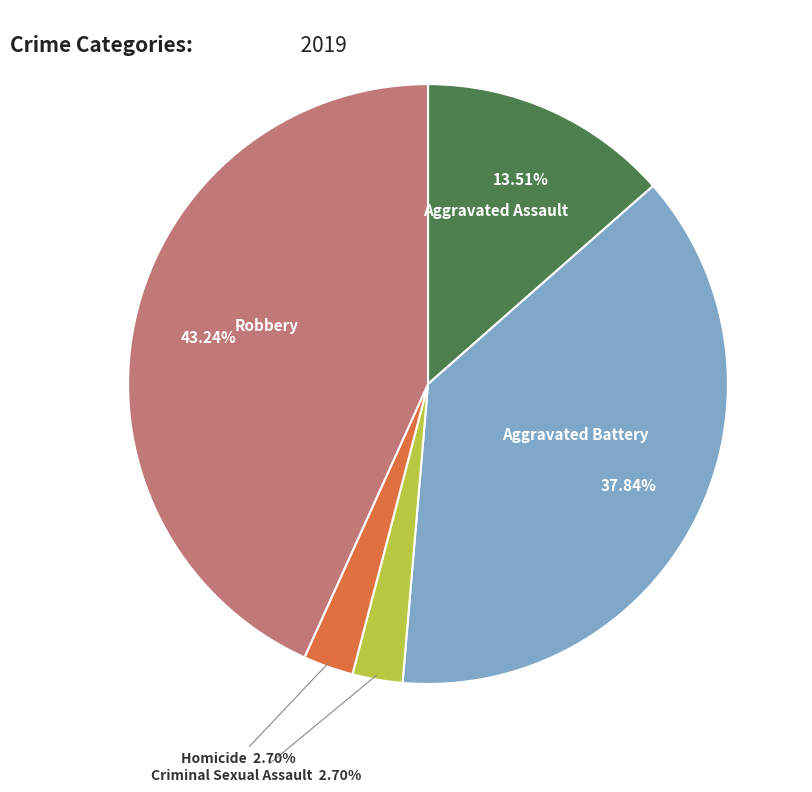

Is there any slice that represents more than half of the pie?

No